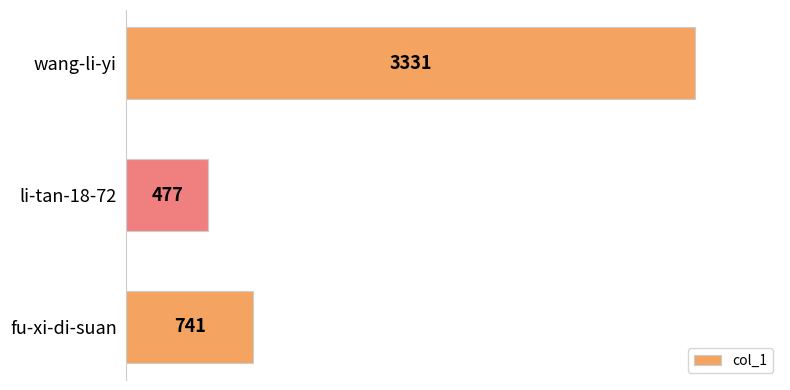

Which category has the lowest value across all series?

li-tan-18-72